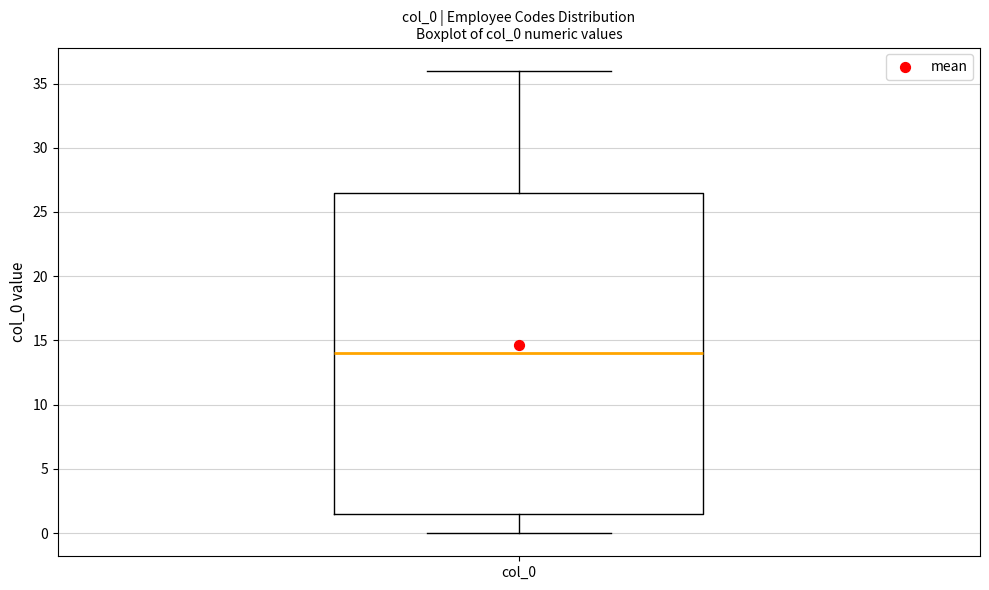

Where does the median line of the box for col_0 sit on the y-axis? The values are not printed on the chart, so give them approximately, as read against the axis.

14.0